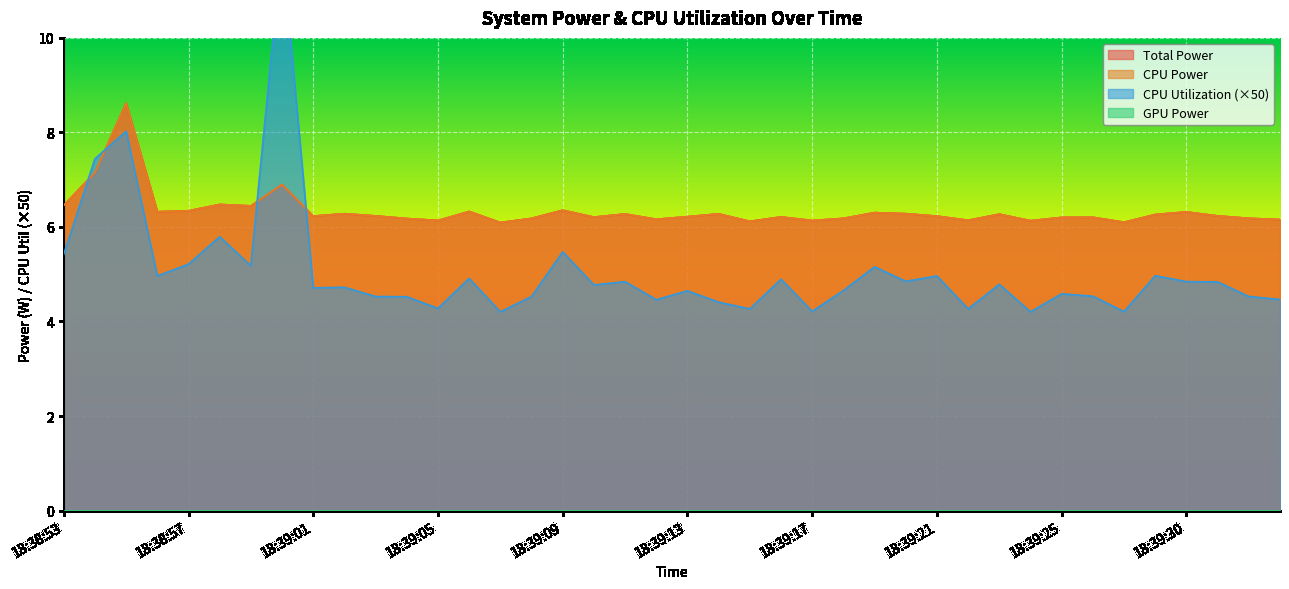

Which series has the largest total across all categories?

Total Power